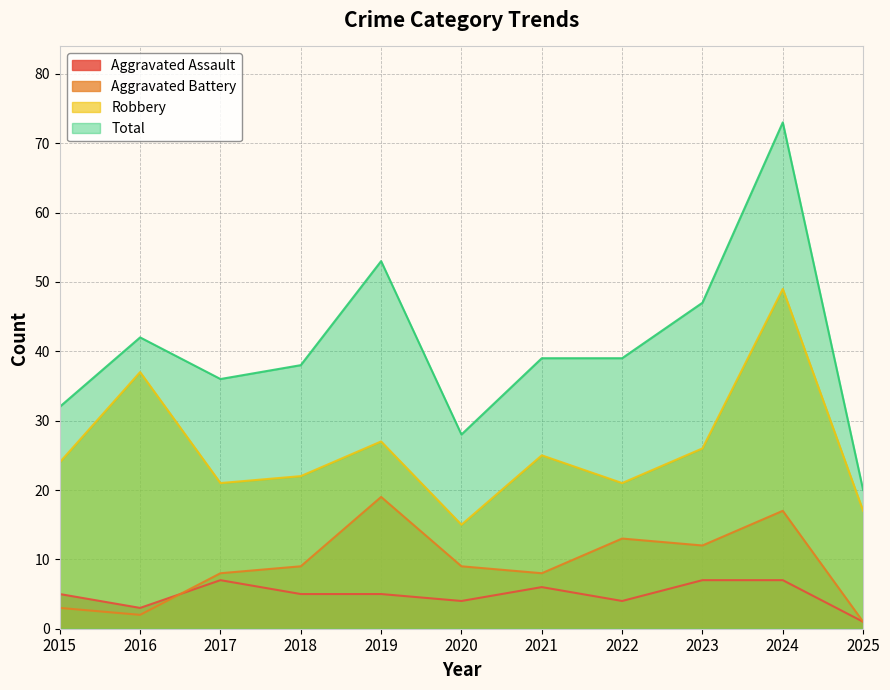

How many lines are shown in the chart?

4